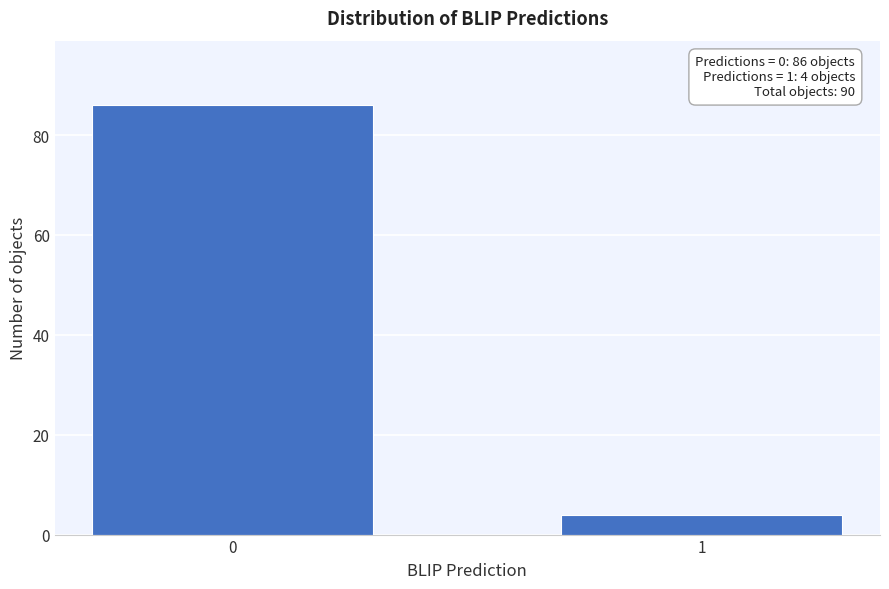

Reading left to right, list all the values displayed in this chart.

0=86	1=4